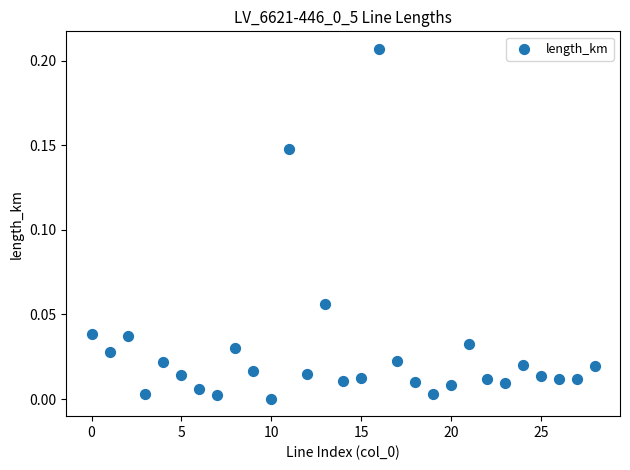

How many data points are displayed?

29